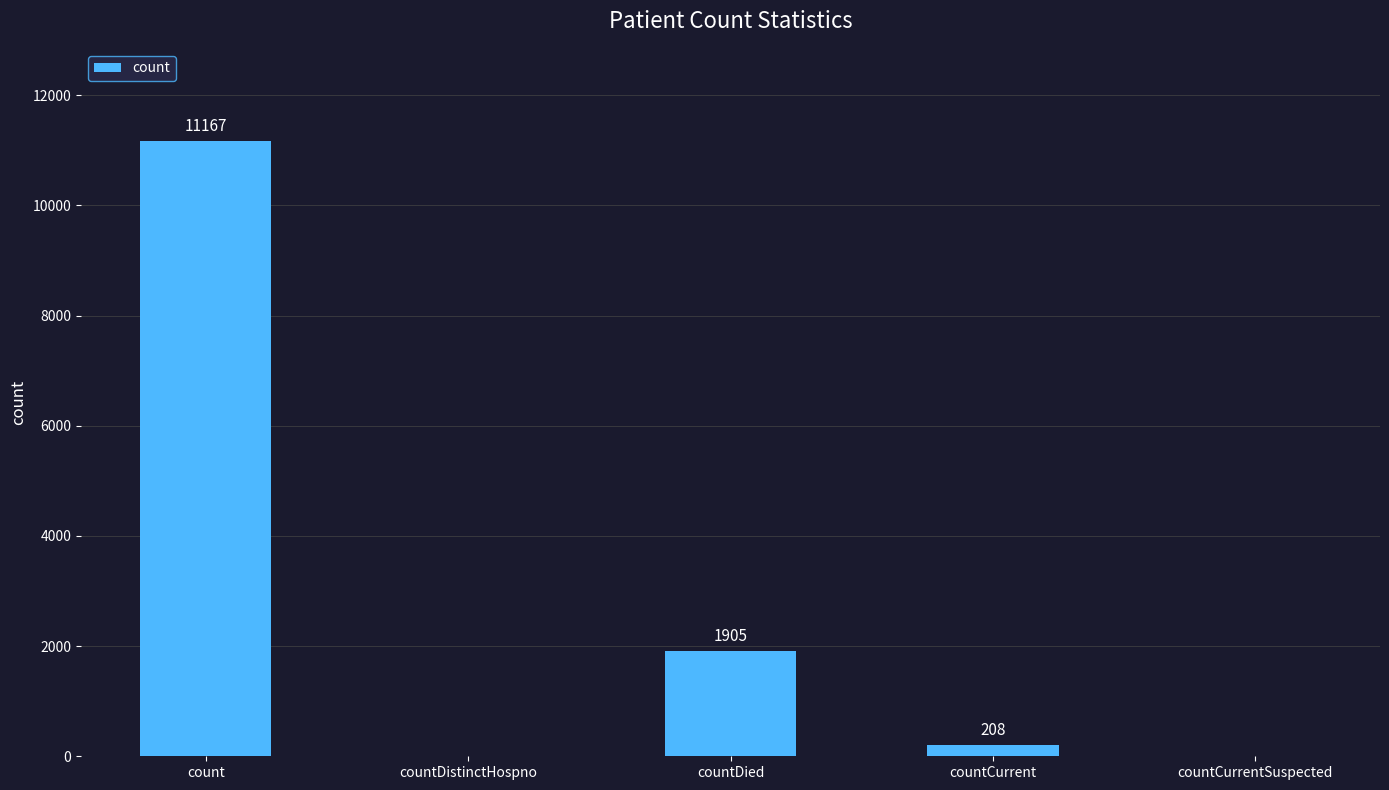

At which label is the value closest to 5583?

countDied